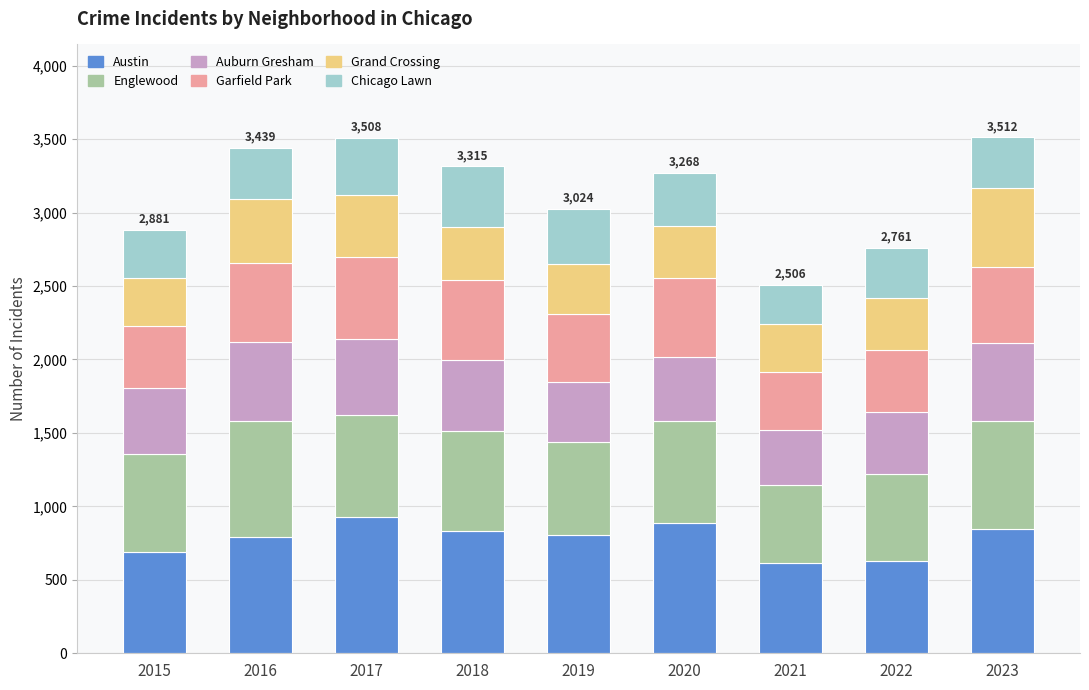

Is it true that Austin equals 364 at 2023?

False